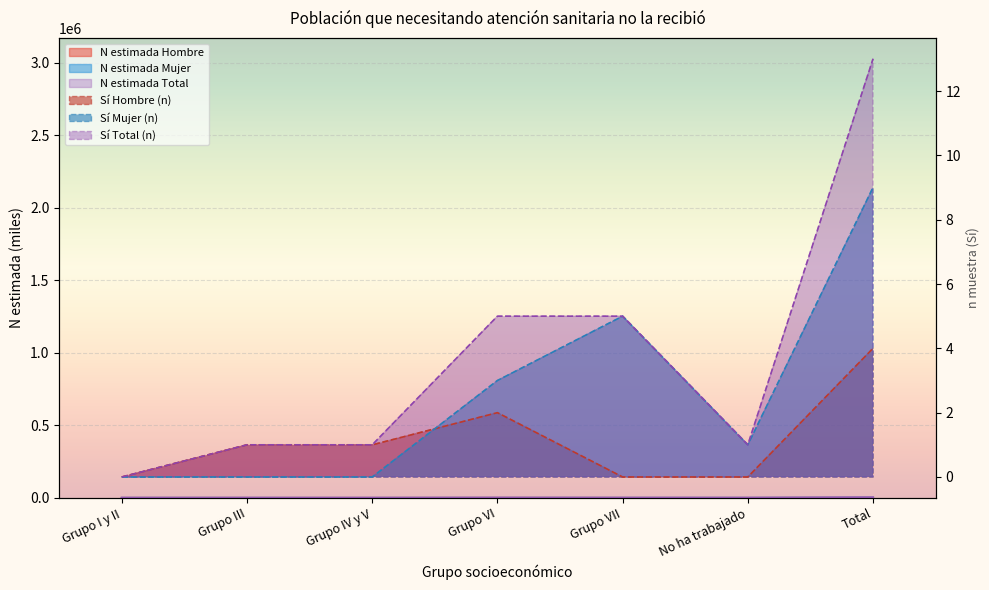

At which label does N estimada Mujer reach its peak?

Total